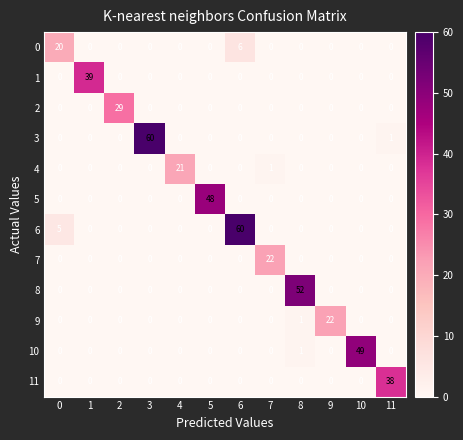

What is the spread (max minus min) of values at 4?

21